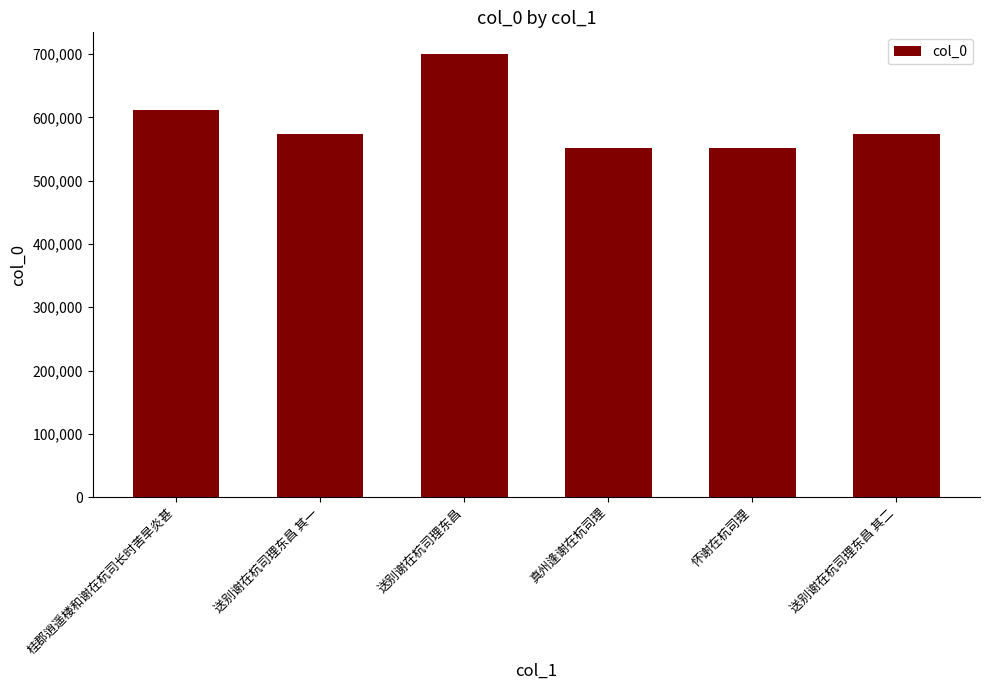

Is it true that the value at 送别谢在杭司理东昌 其二 is 573463?

True